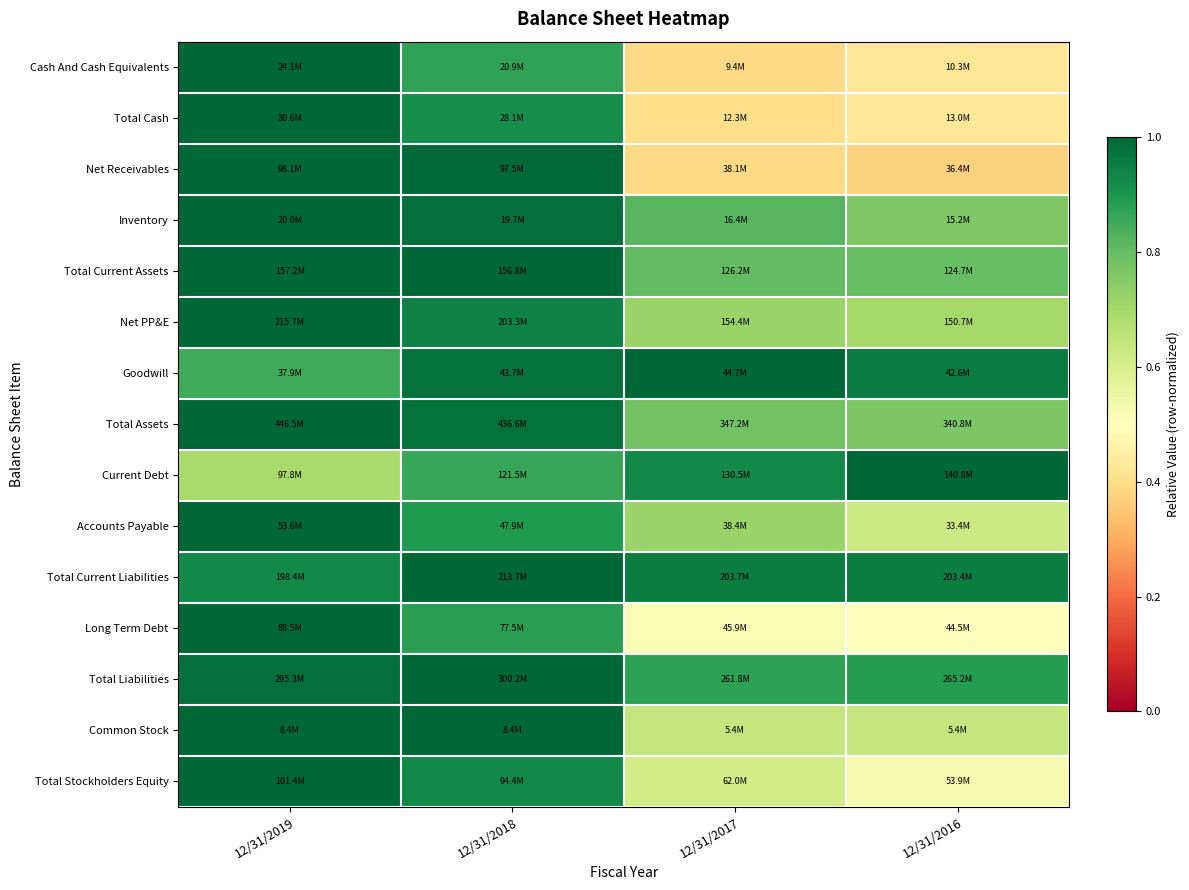

Which label corresponds to the smallest value in the chart?

12/31/2016